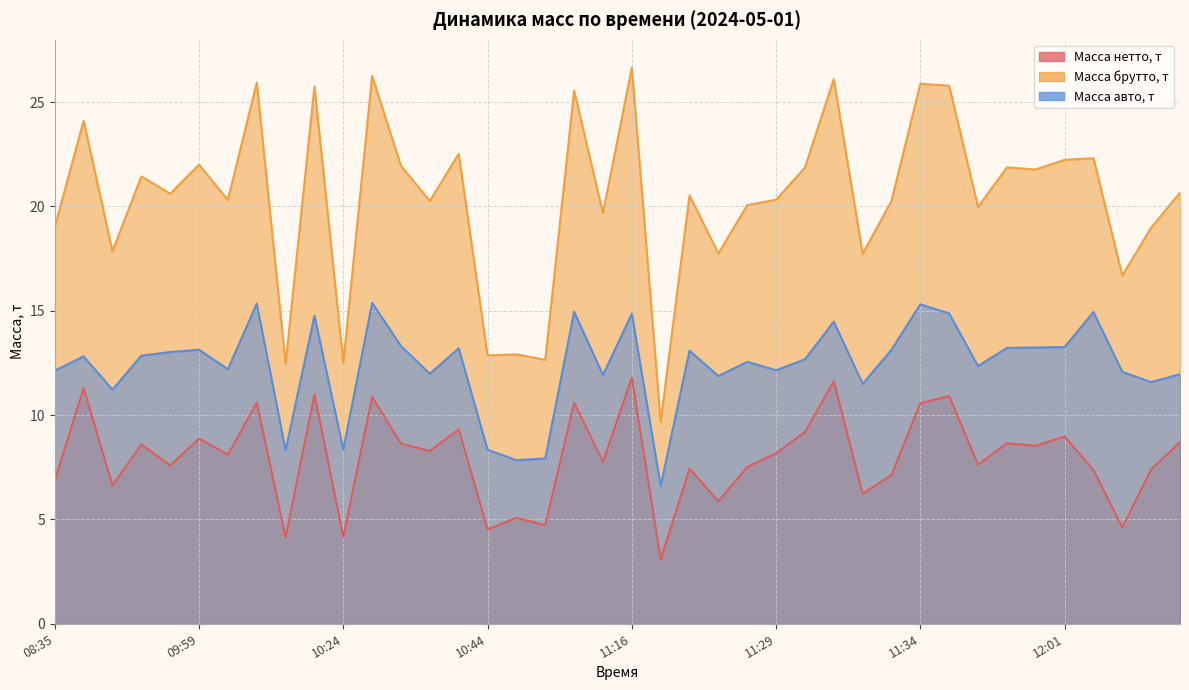

What is the label of the 30th point from the left?

11:33